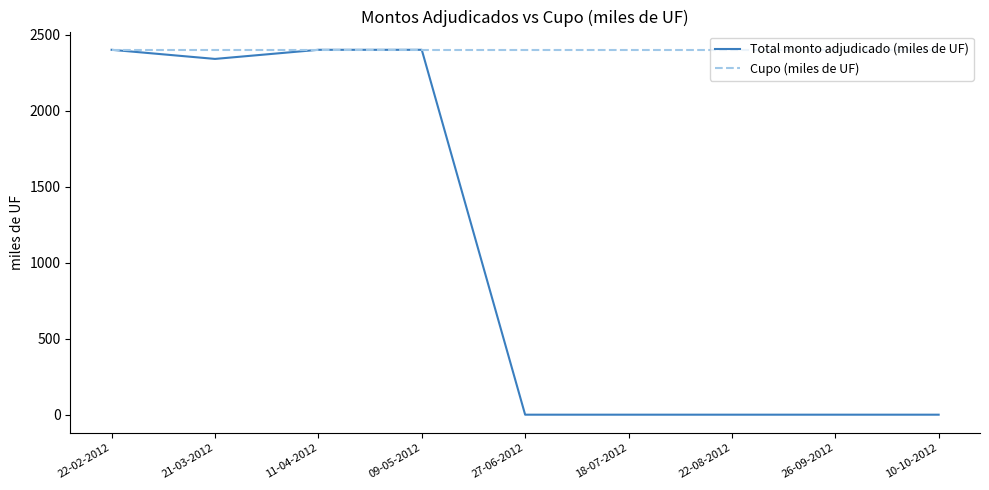

List the series in order of their overall mean, highest first.

Cupo (miles de UF), Total monto adjudicado (miles de UF)